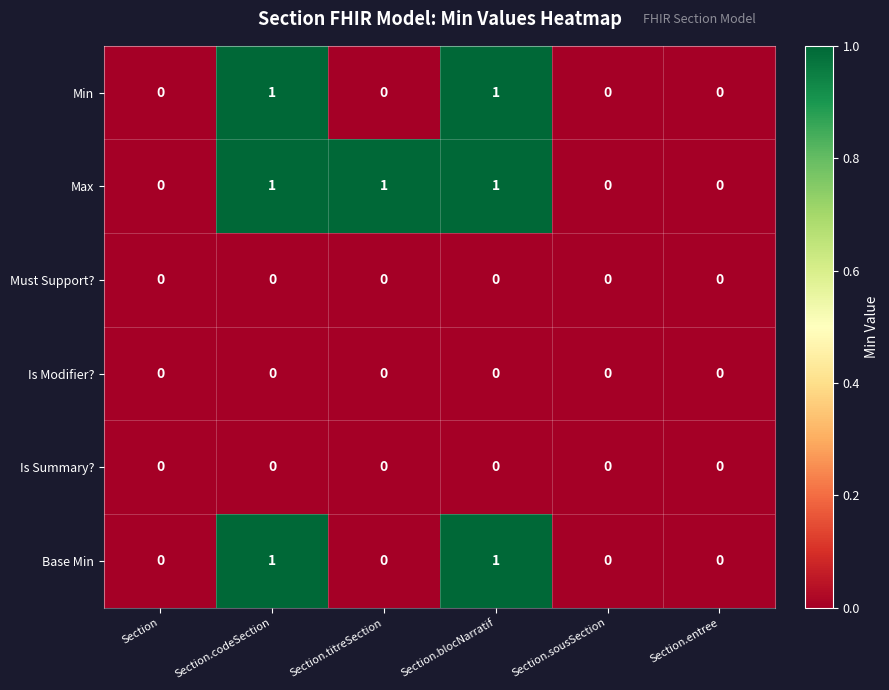

The Min series shows 1 at Section.codeSection. True or false?

True